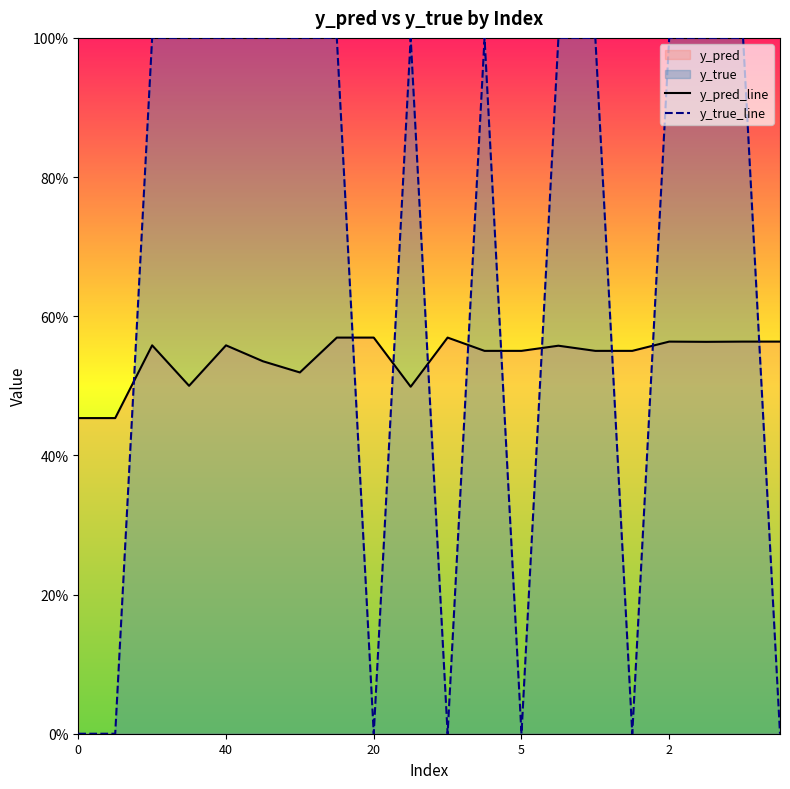

Where is the first local maximum for y_true_line?

9